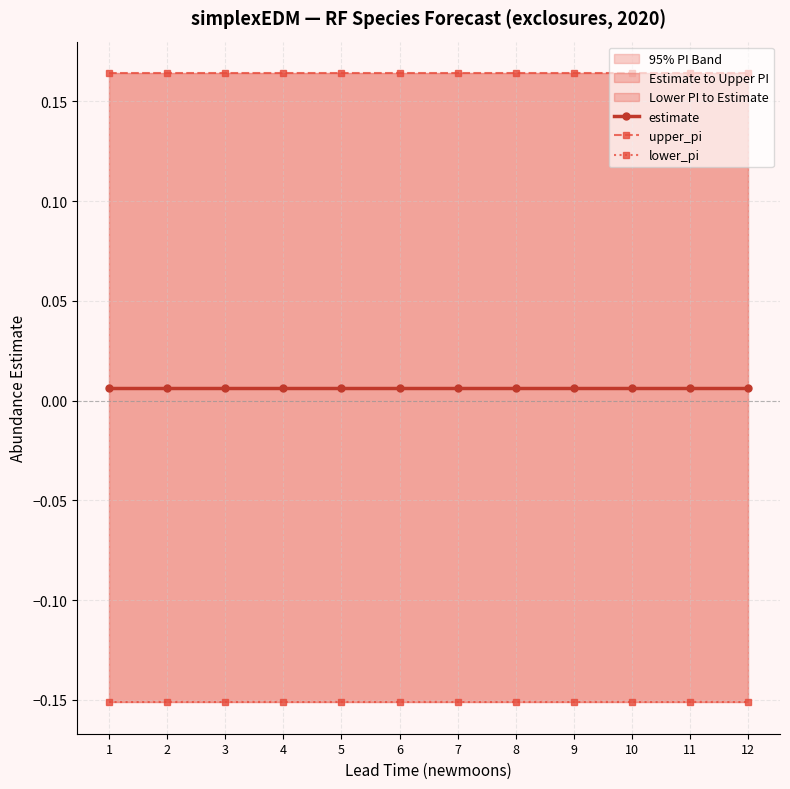

At which label is upper_pi closest to 0?

1